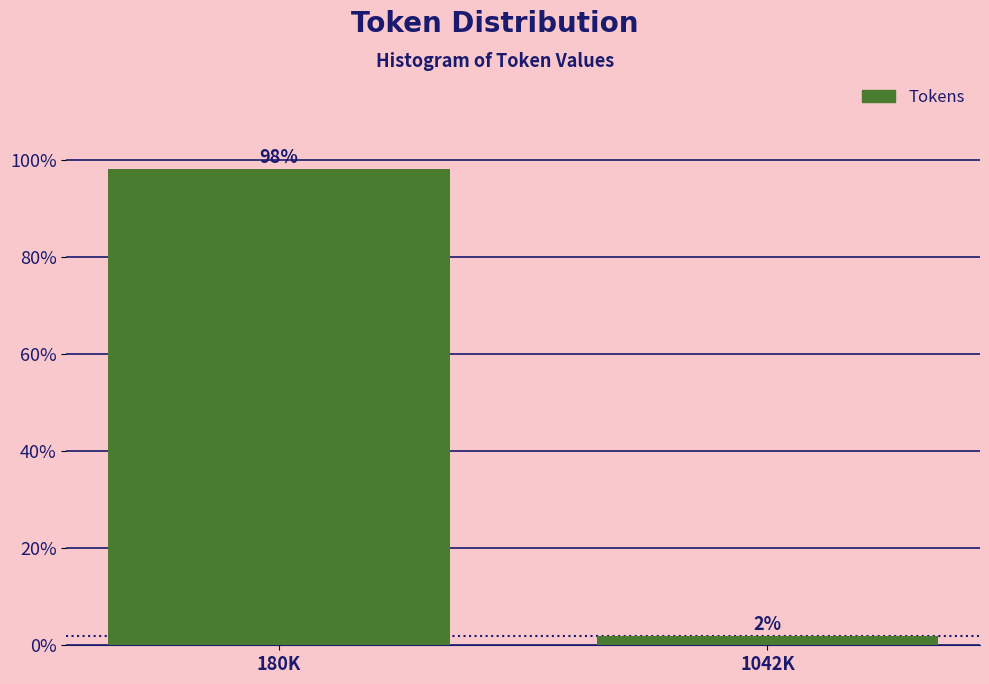

Between 180K and 1042K, which is larger?

180K